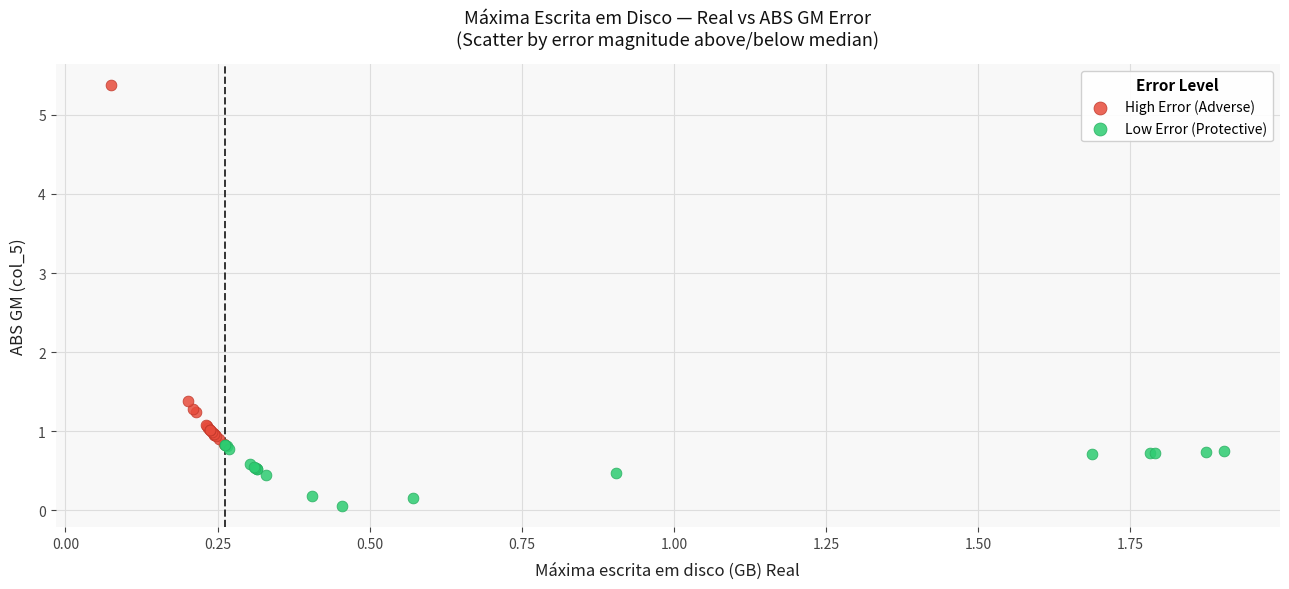

Which series contains the lowest Y value?

Low Error (Protective)